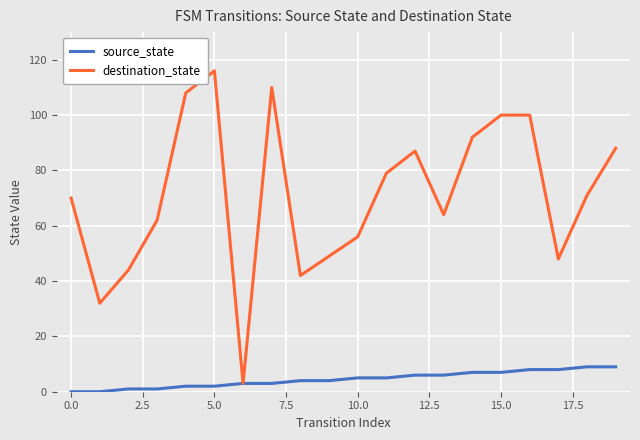

Rank the series by their average value, from lowest to highest.

source_state, destination_state